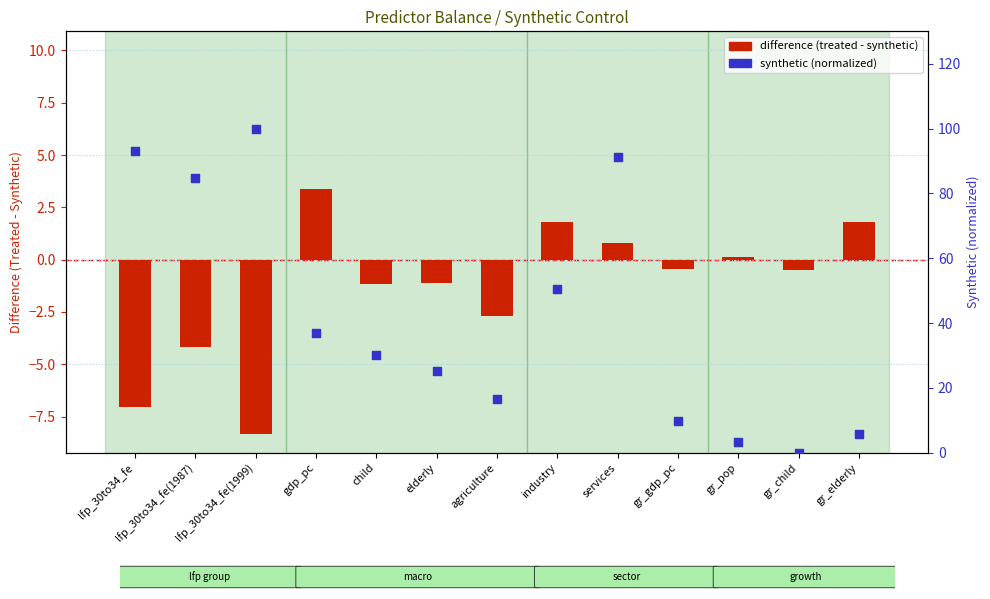

At how many categories does at least one series exceed 58?

4